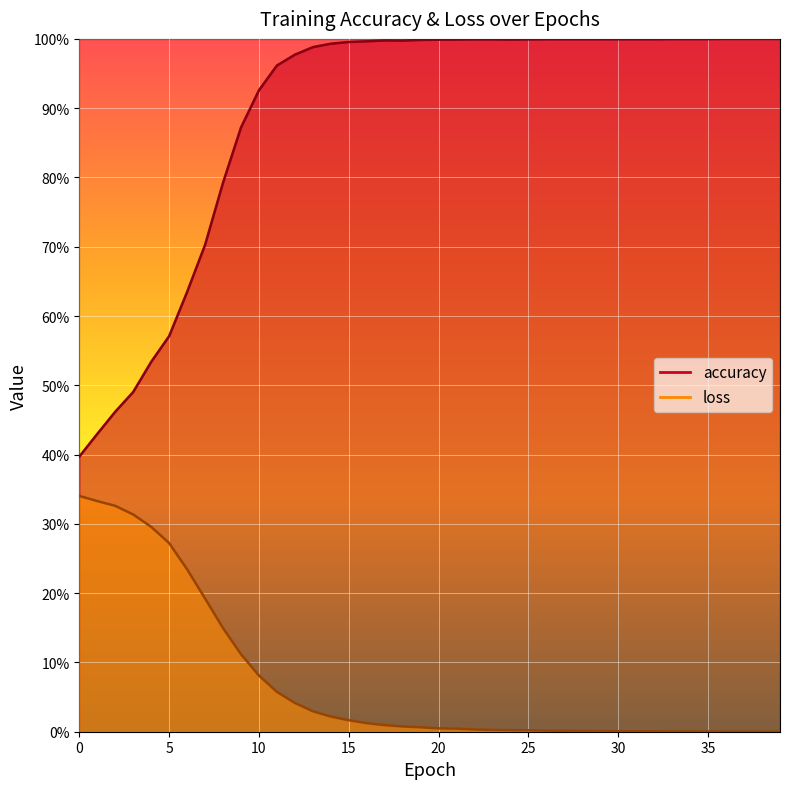

List the series in order of their peak value, highest first.

accuracy, loss